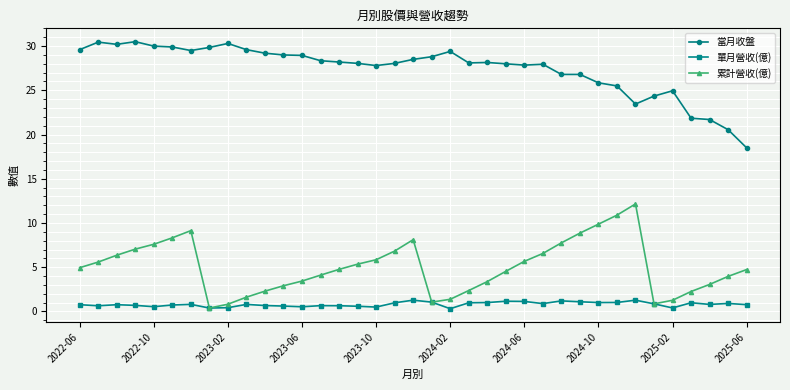

Which series has the largest total across all categories?

當月收盤